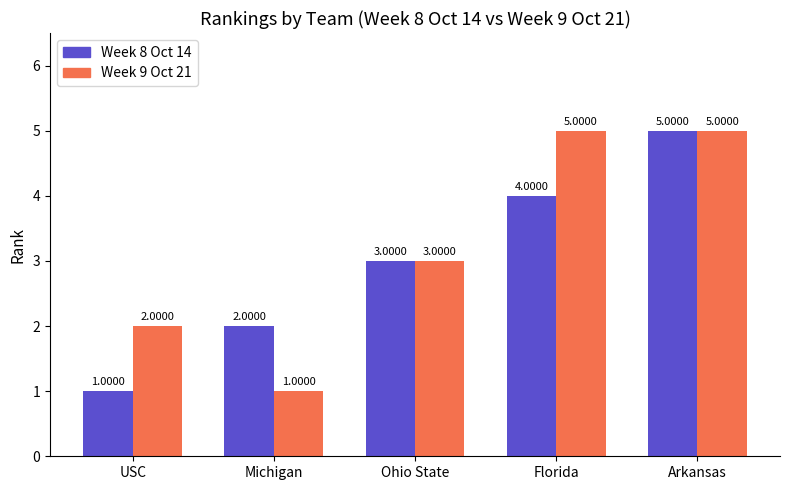

Which category has the lowest value in the Week 9 Oct 21 series?

Michigan